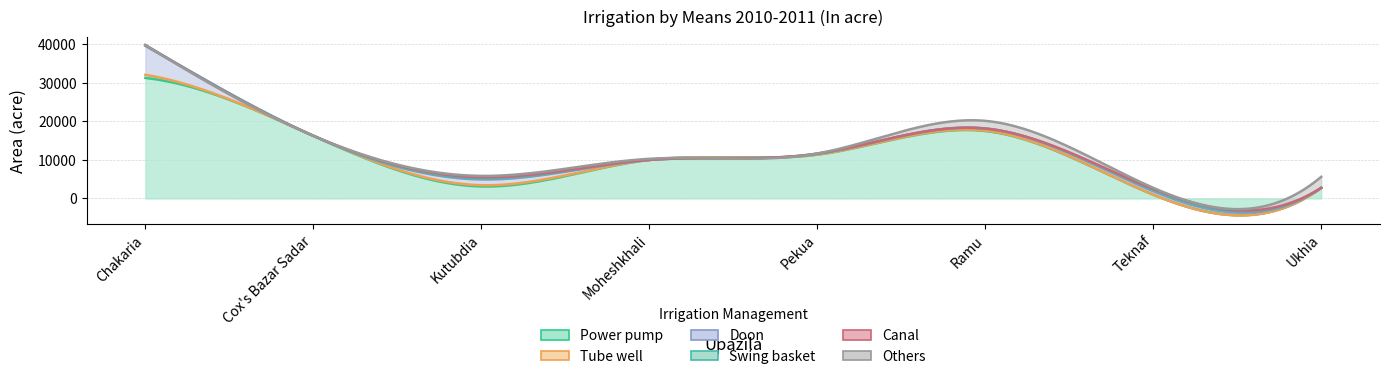

Is it true that Power pump equals 3120 at Kutubdia?

True